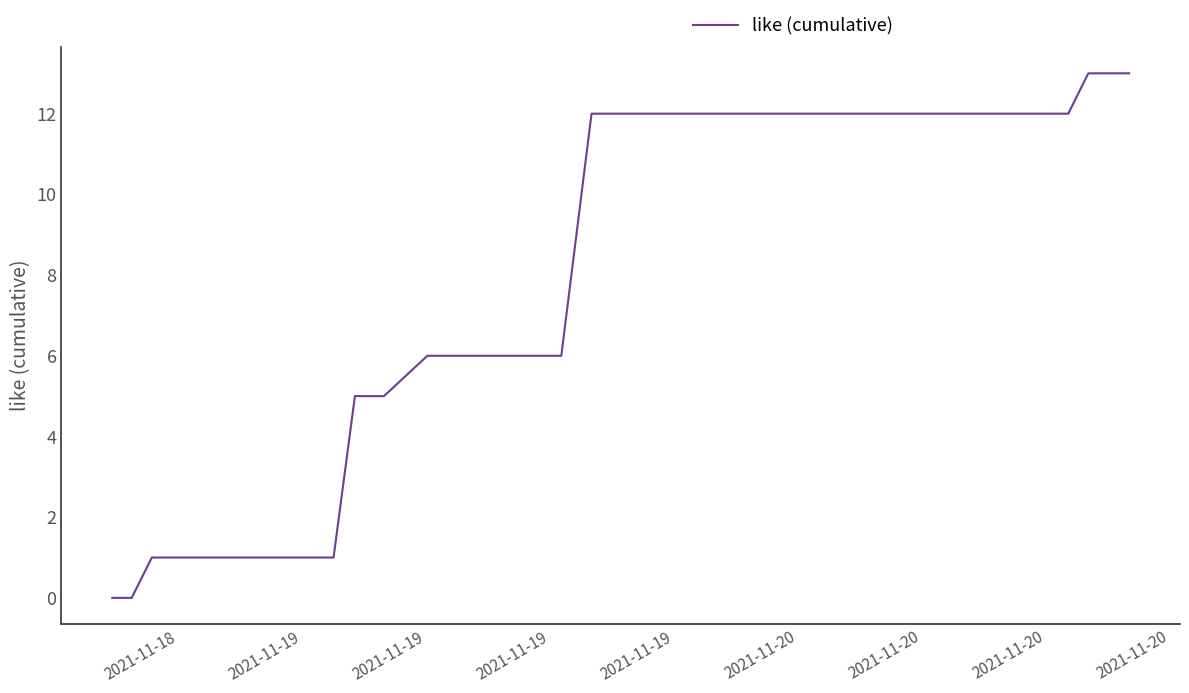

Reading right to left, transcribe all the data shown in this chart.

13	13	13	13	13	13	12	12	12	12	12	12	12	12	12	12	12	12	12	12	12	6	6	6	6	6	6	6	6	5	5	1	1	1	1	0	0	0